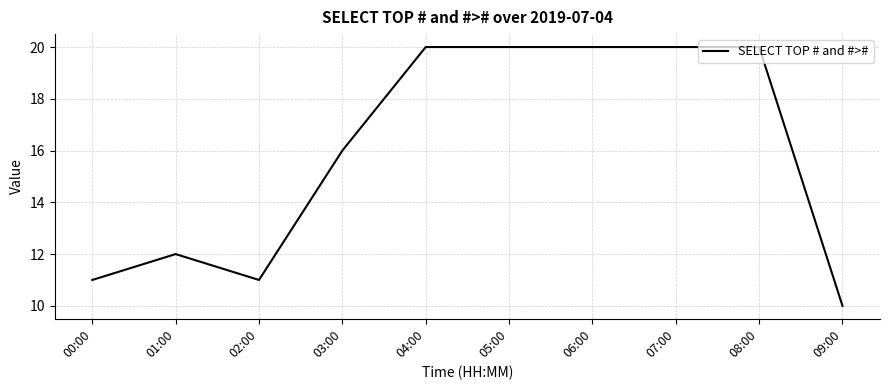

At which category does the data reach its first local valley?

02:00